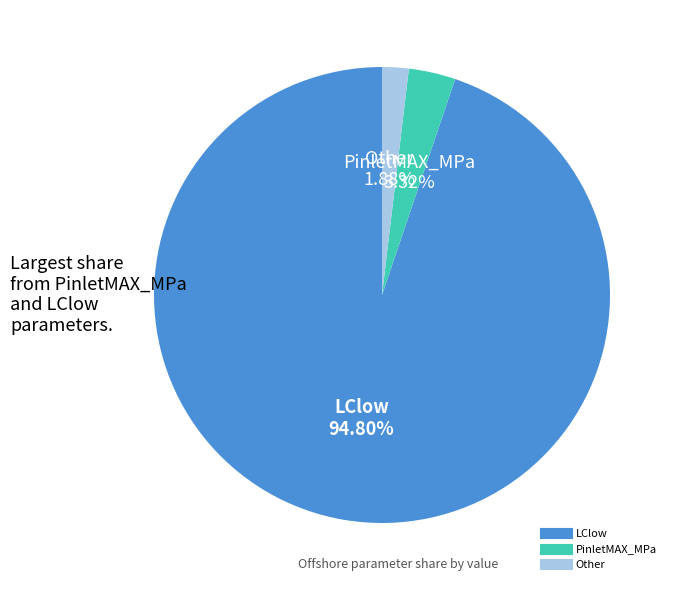

Does any single category account for the majority?

Yes